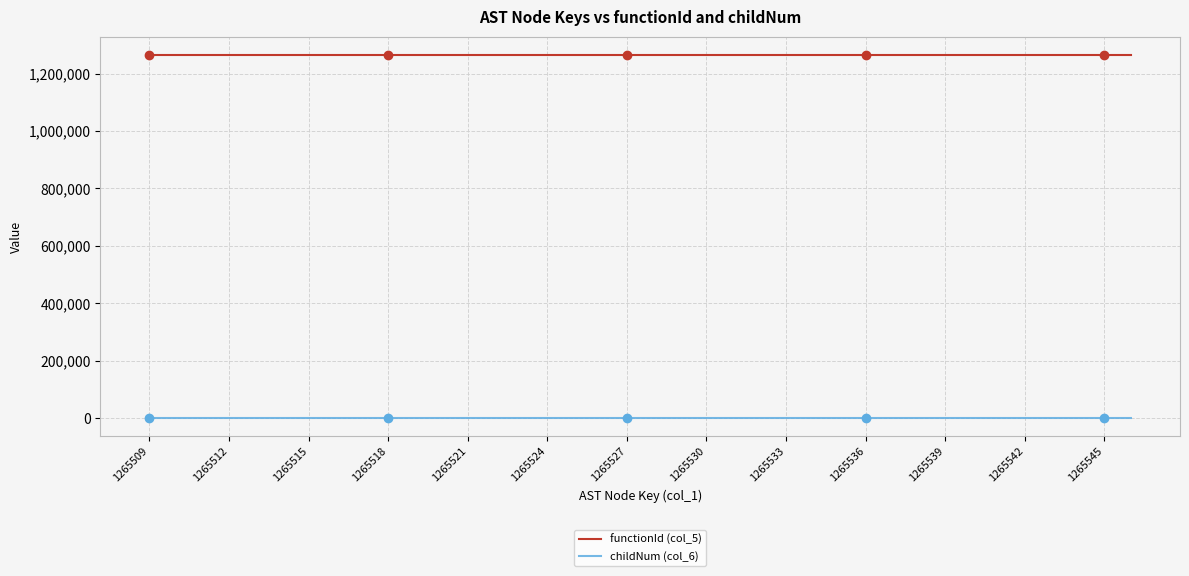

How many series are shown in this chart?

2